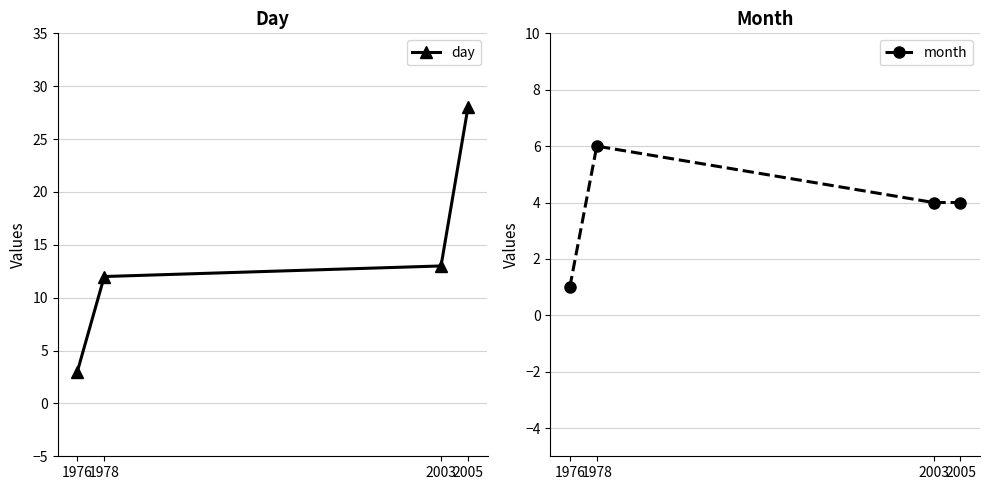

Reading right to left, transcribe all the data shown in this chart.

day: 2005=28	2003=13	1978=12	1976=3
month: 2005=4	2003=4	1978=6	1976=1